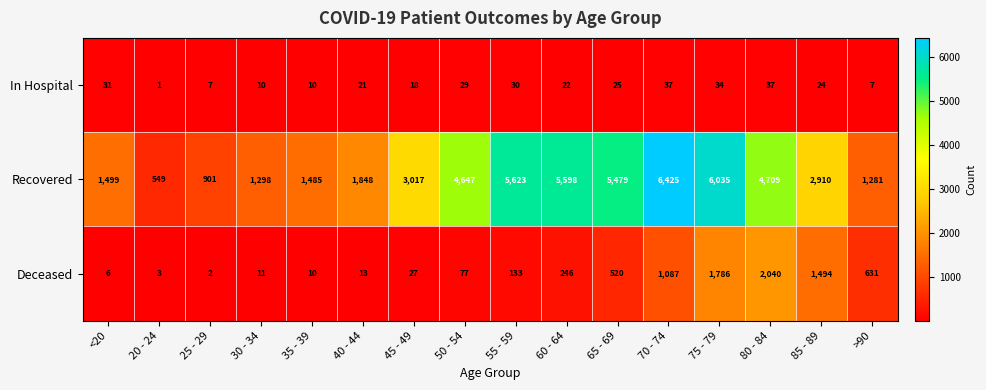

How many series are shown in this chart?

3